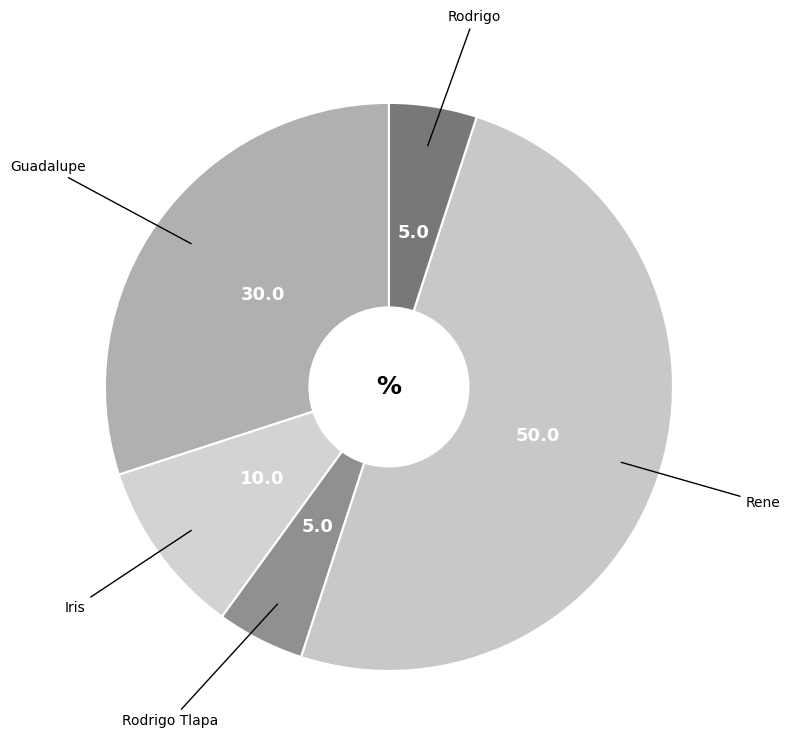

What is the largest slice in the pie chart?

Rene